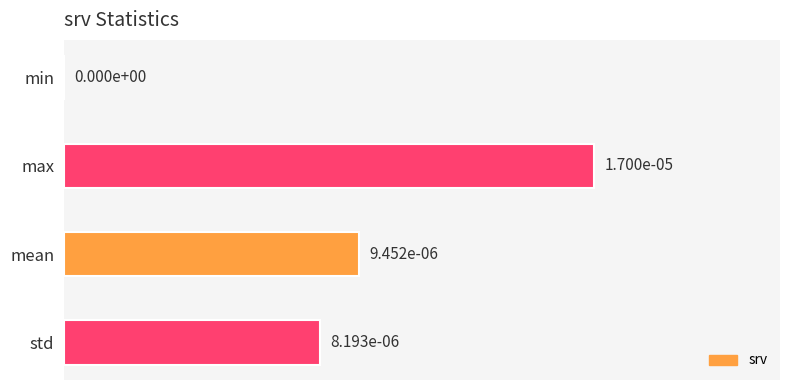

How many data points are above 0?

3